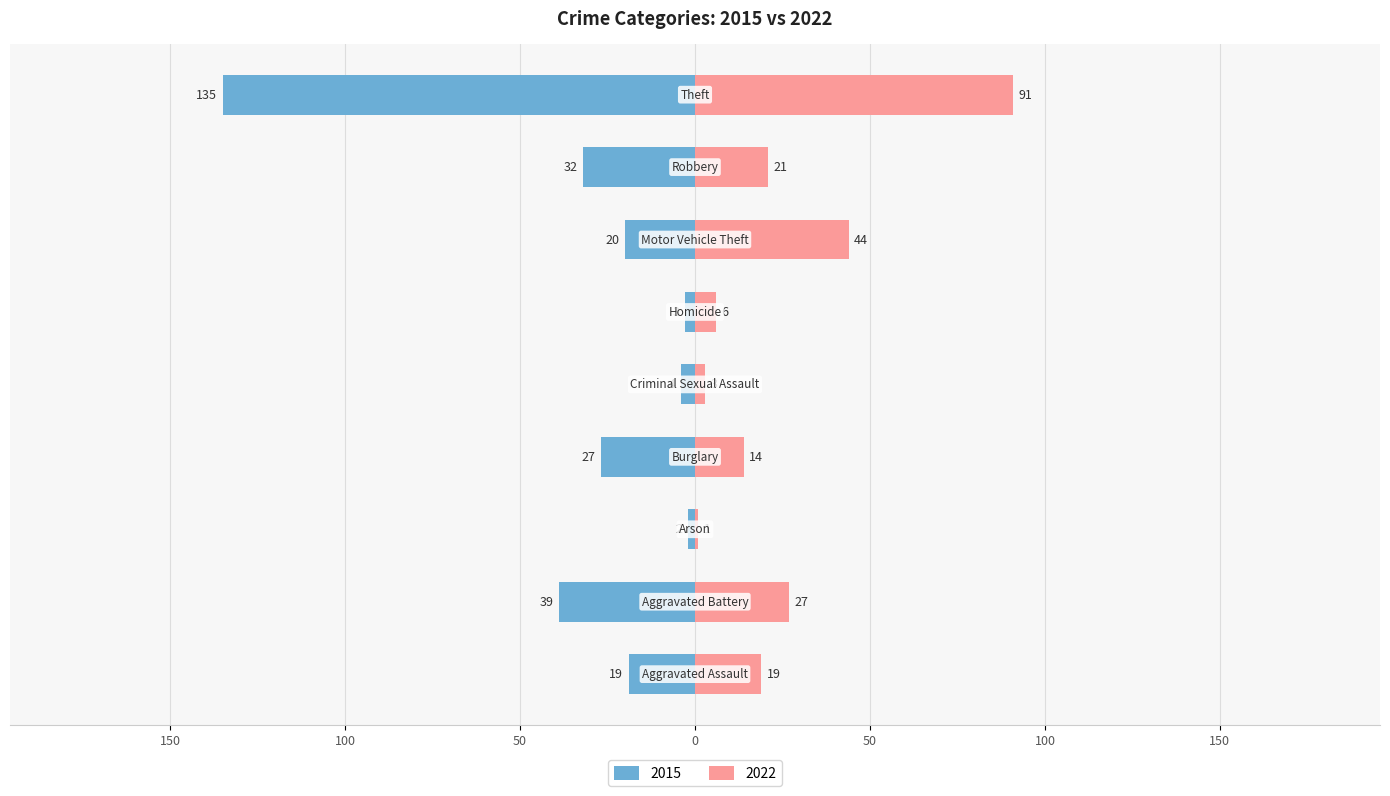

Between Robbery and Theft, which series saw the biggest shift?

2015